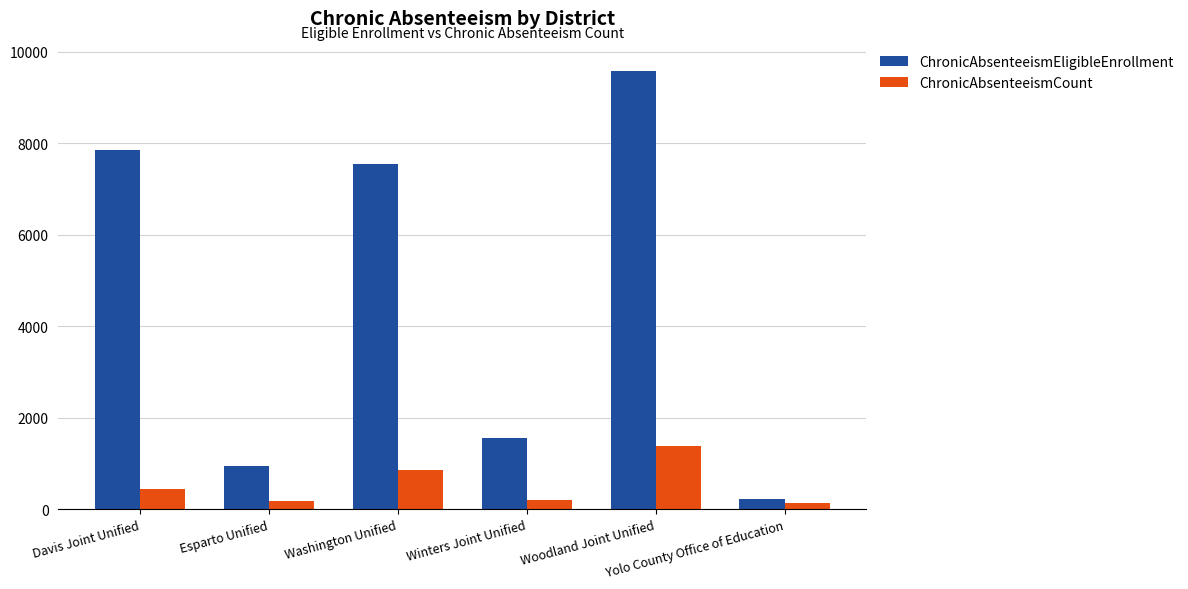

Does the chart contain any negative values?

No